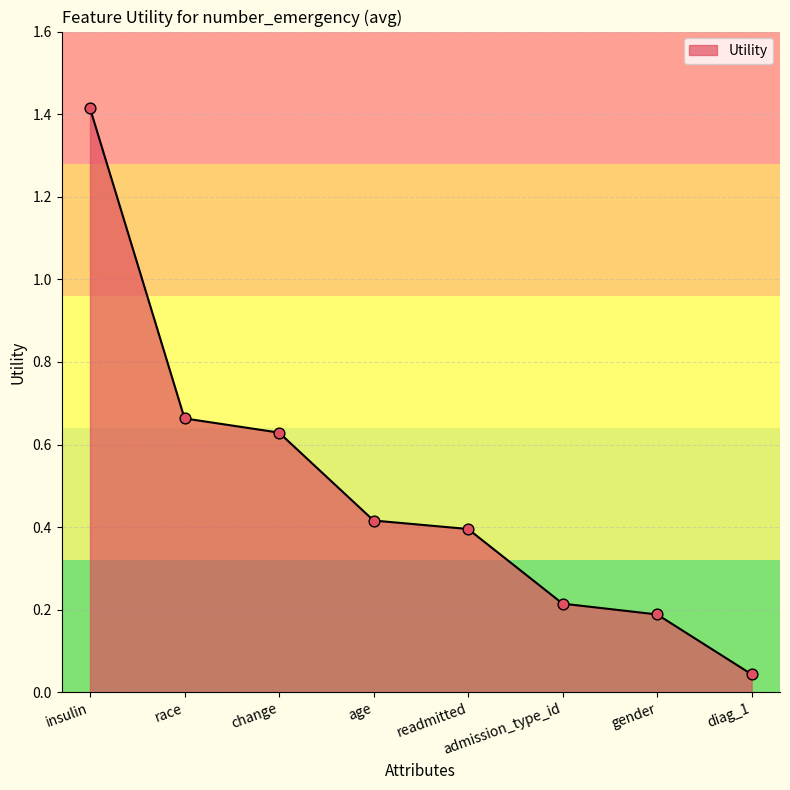

Which has a higher value, diag_1 or age?

age